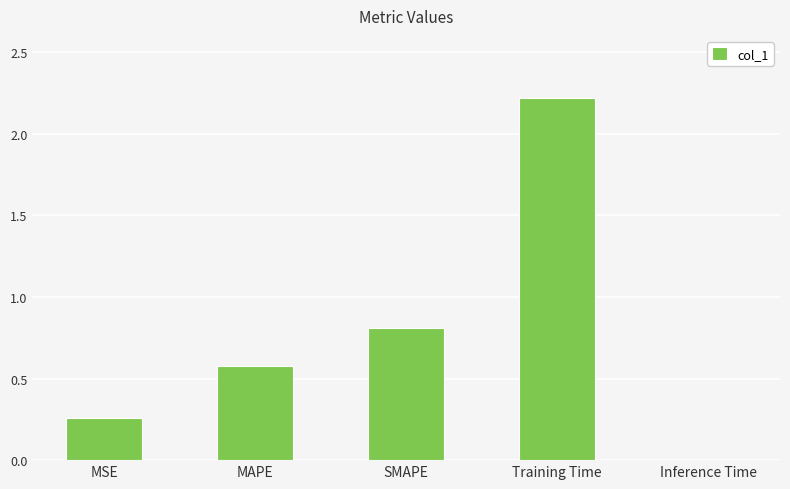

The value at Training Time is 3.6. True or false?

False